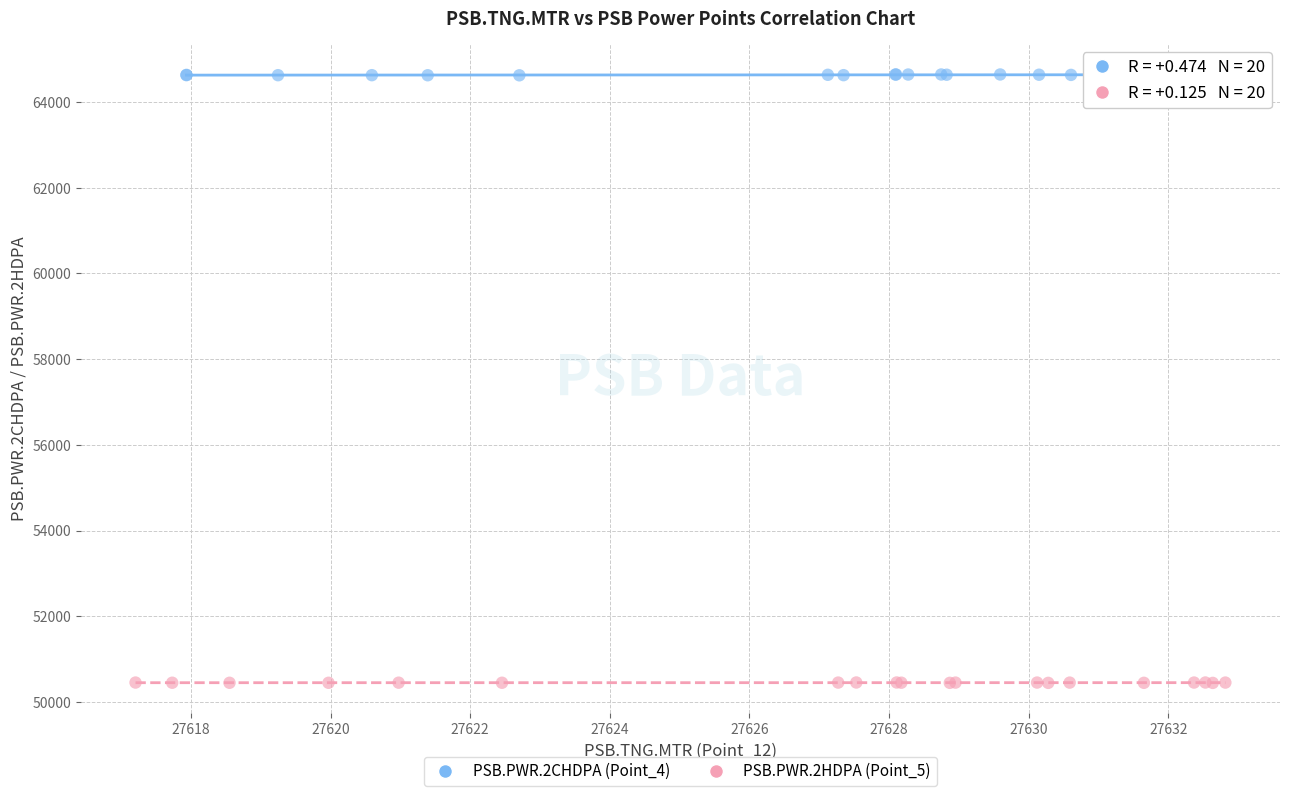

Which series contains the highest Y value?

PSB.PWR.2CHDPA (Point_4)